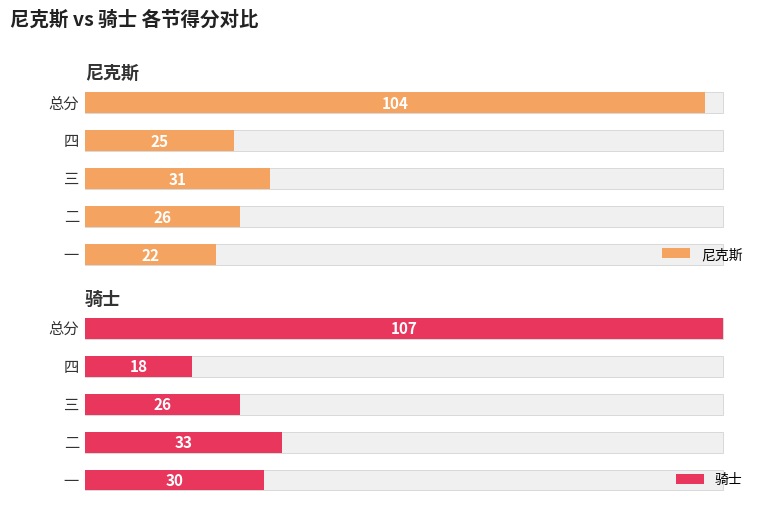

What is the greatest value displayed?

107